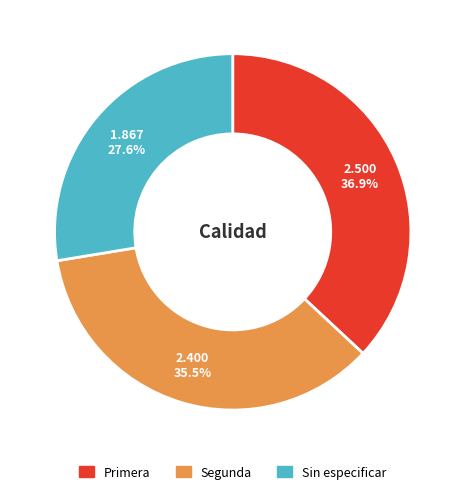

Rank the categories by value from highest to lowest.

Primera, Segunda, Sin especificar